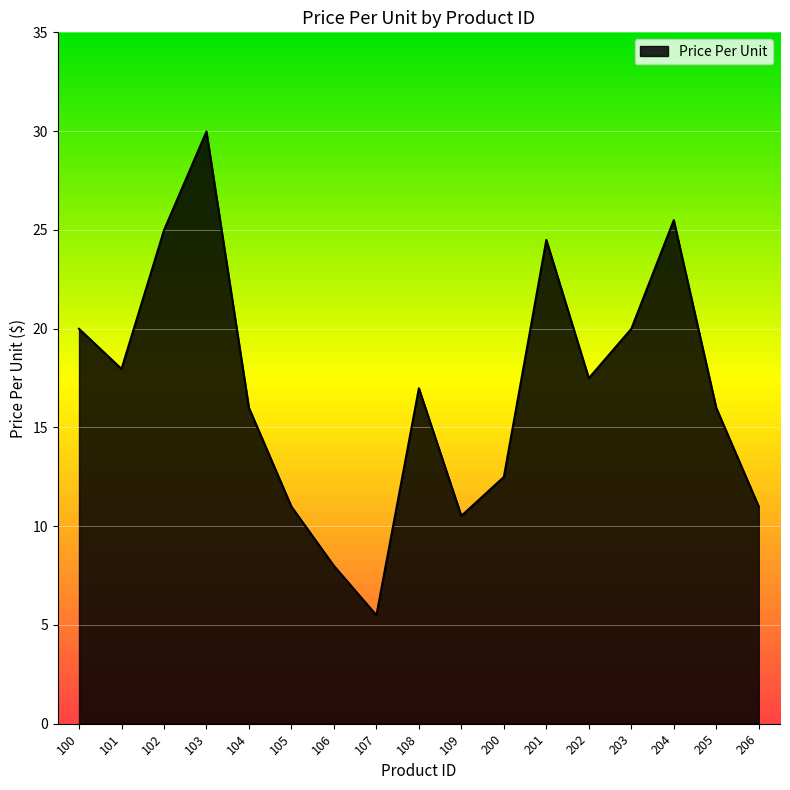

What is the sum of the values at 206 and 201?

35.5